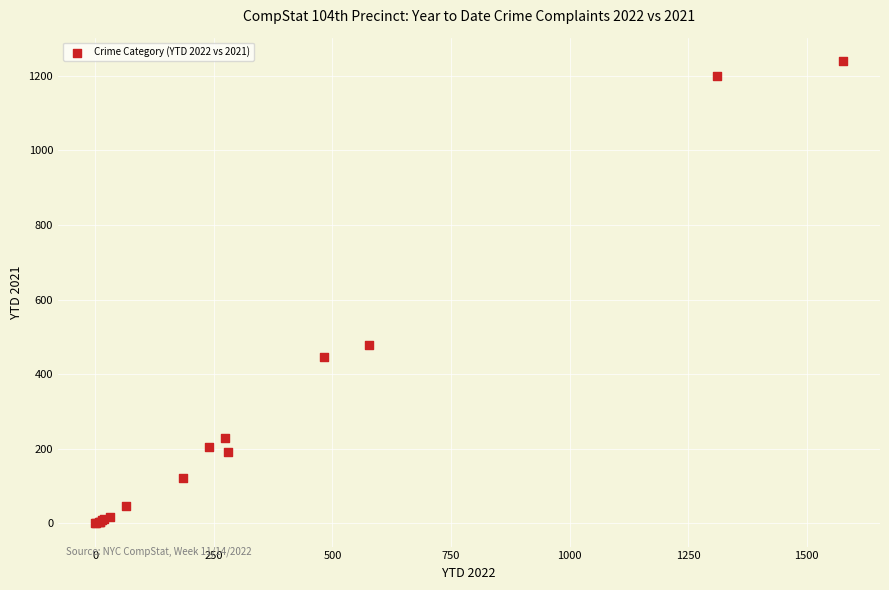

What Y value in the scatter plot is closest to 620?

479